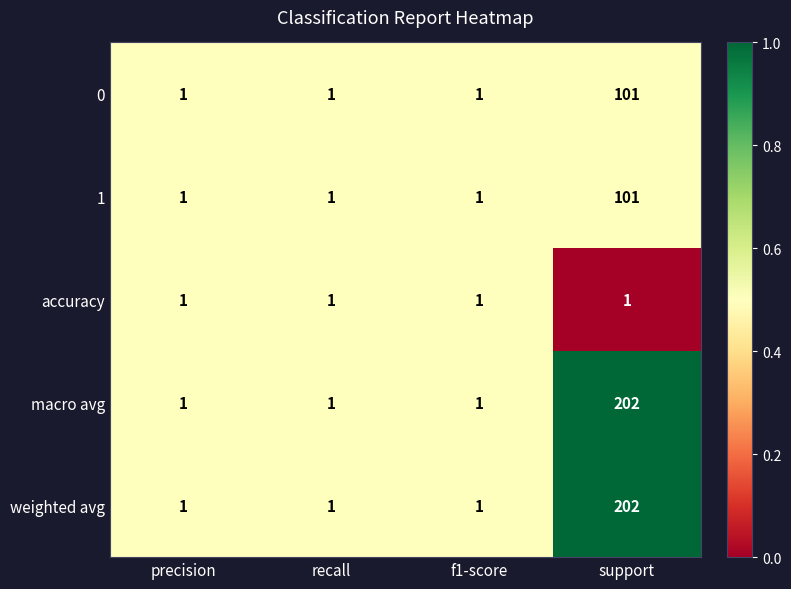

Reading left to right, extract all data points from this chart.

0: 1	1	1	101
1: 1	1	1	101
accuracy: 1	1	1	1
macro avg: 1	1	1	202
weighted avg: 1	1	1	202